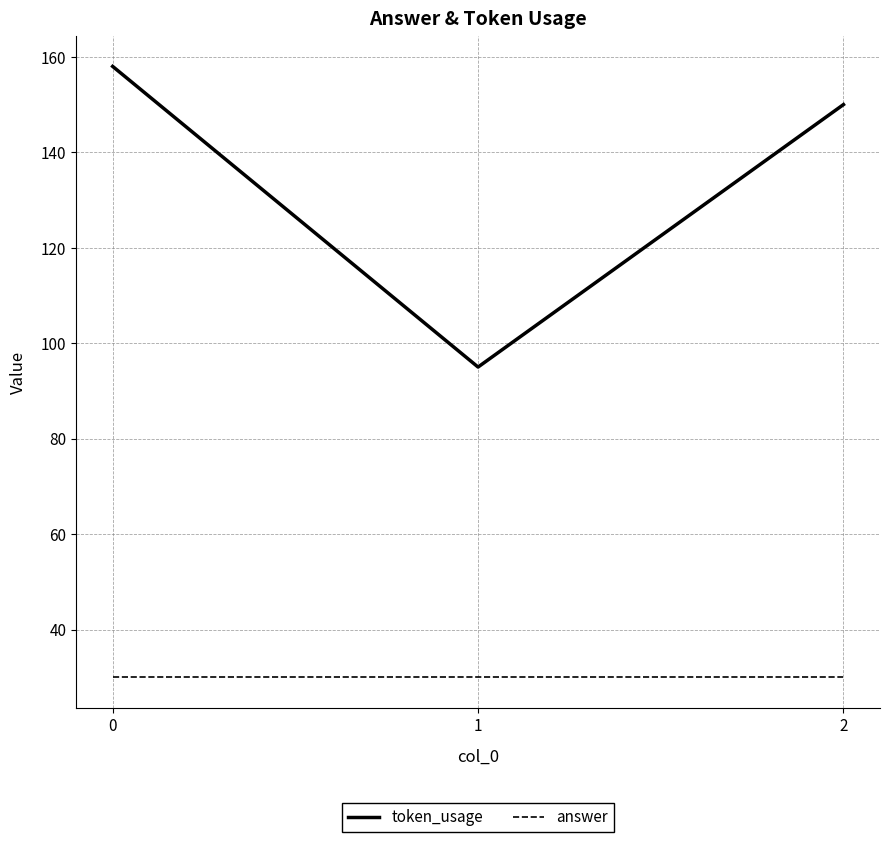

List the labels in order of token_usage value, largest first.

0, 2, 1